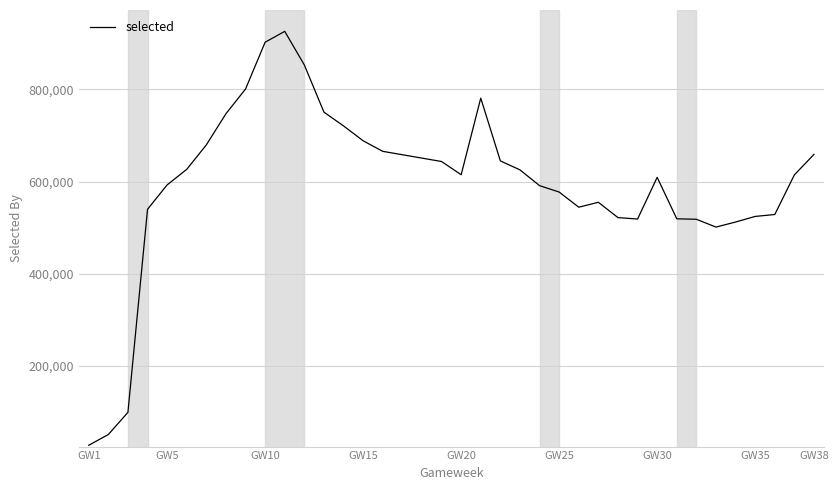

Does the chart have visible grid lines?

Yes